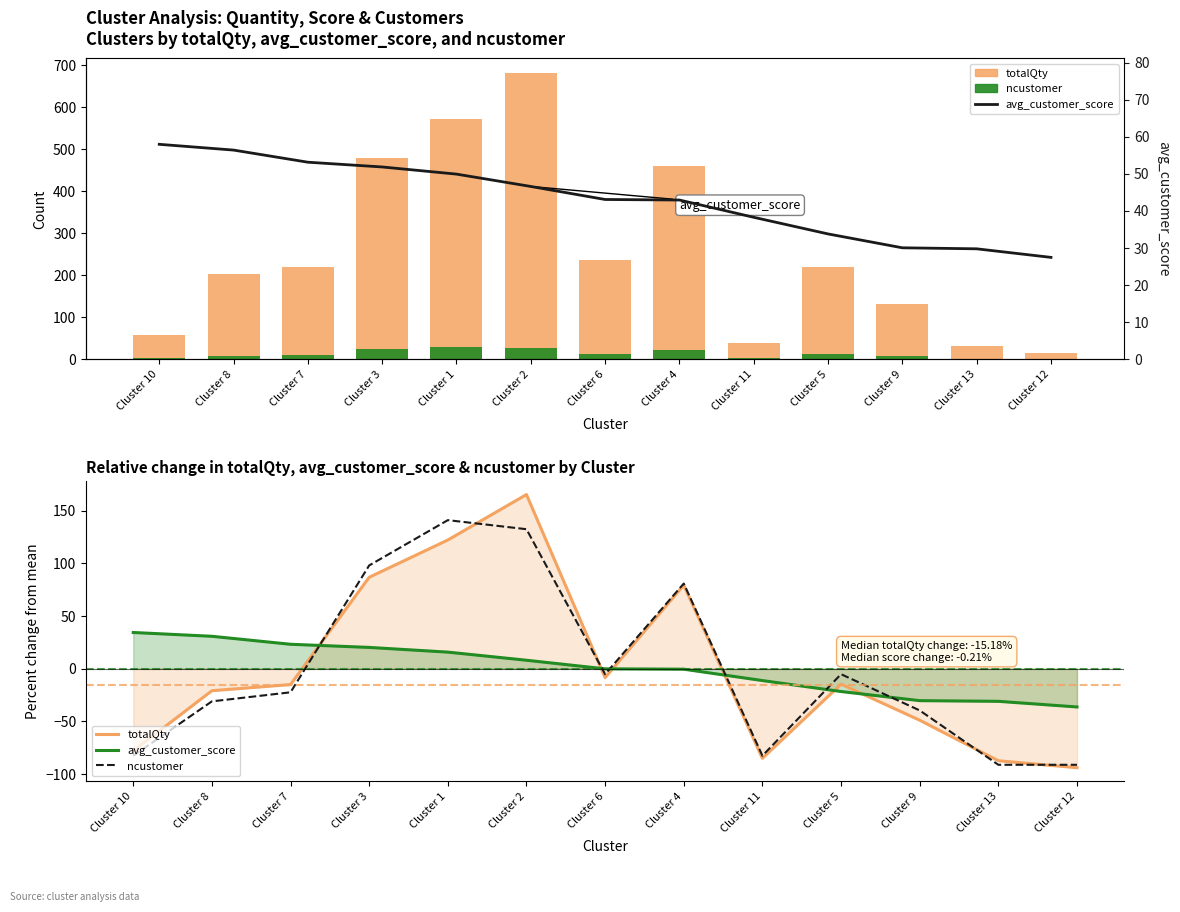

Is it true that totalQty equals -15.2 at Cluster 7?

True